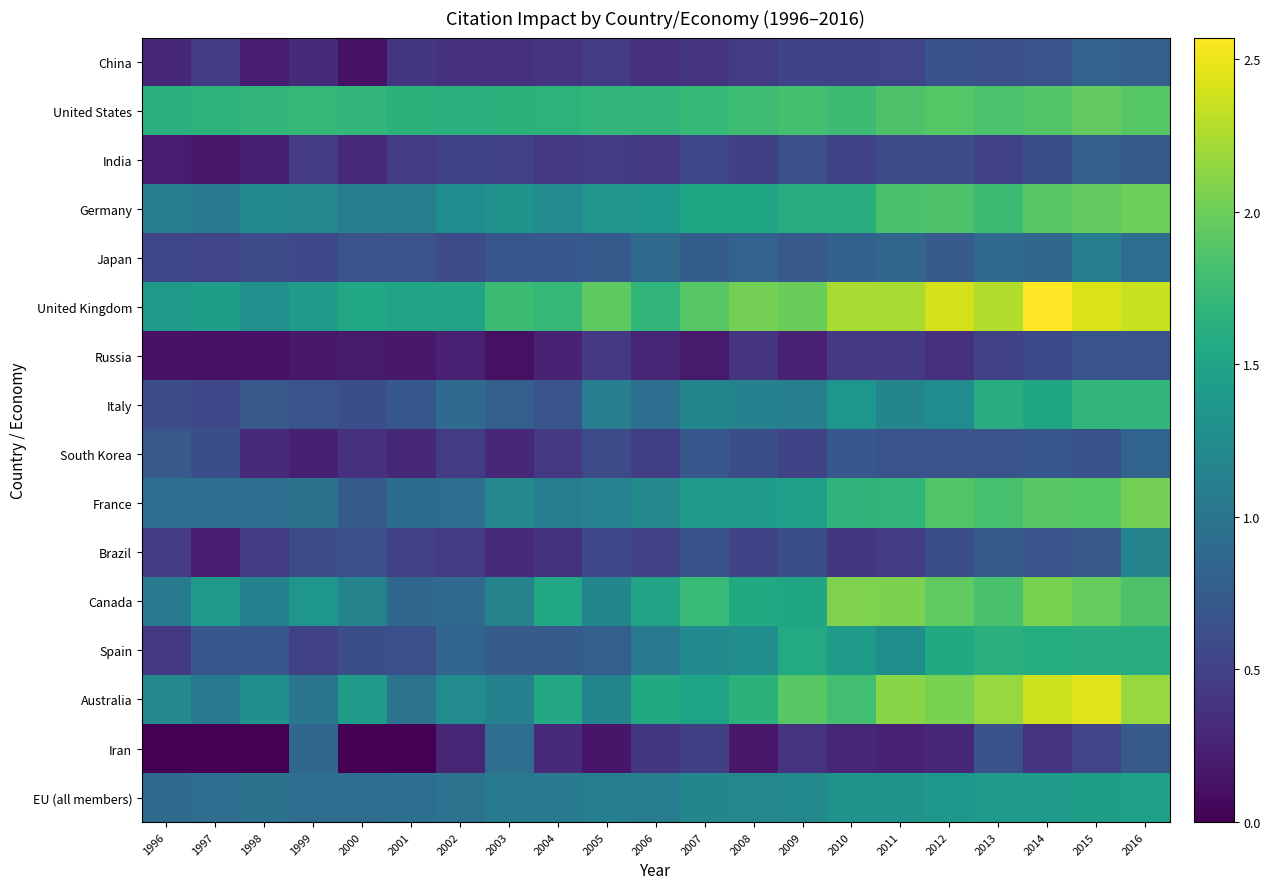

Reading left to right, what are all the values shown in this chart?

China: 1996=0.3	1997=0.5	1998=0.2	1999=0.3	2000=0.1	2001=0.4	2002=0.4	2003=0.3	2004=0.4	2005=0.5	2006=0.3	2007=0.4	2008=0.5	2009=0.5	2010=0.5	2011=0.5	2012=0.7	2013=0.6	2014=0.7	2015=0.8	2016=0.8
United States: 1996=1.6	1997=1.7	1998=1.7	1999=1.7	2000=1.7	2001=1.6	2002=1.6	2003=1.6	2004=1.7	2005=1.7	2006=1.7	2007=1.7	2008=1.8	2009=1.8	2010=1.8	2011=1.9	2012=1.9	2013=1.8	2014=1.9	2015=1.9	2016=1.9
India: 1996=0.2	1997=0.2	1998=0.2	1999=0.5	2000=0.3	2001=0.5	2002=0.5	2003=0.5	2004=0.4	2005=0.5	2006=0.4	2007=0.6	2008=0.5	2009=0.6	2010=0.5	2011=0.6	2012=0.6	2013=0.5	2014=0.6	2015=0.8	2016=0.8
Germany: 1996=1.1	1997=1.1	1998=1.2	1999=1.2	2000=1.1	2001=1.1	2002=1.2	2003=1.3	2004=1.2	2005=1.3	2006=1.4	2007=1.5	2008=1.5	2009=1.6	2010=1.6	2011=1.8	2012=1.9	2013=1.8	2014=1.9	2015=1.9	2016=2.0
Japan: 1996=0.6	1997=0.5	1998=0.6	1999=0.6	2000=0.7	2001=0.7	2002=0.6	2003=0.7	2004=0.7	2005=0.7	2006=0.9	2007=0.8	2008=0.8	2009=0.7	2010=0.8	2011=0.8	2012=0.7	2013=0.9	2014=0.9	2015=1.1	2016=0.9
United Kingdom: 1996=1.4	1997=1.4	1998=1.3	1999=1.4	2000=1.5	2001=1.5	2002=1.5	2003=1.8	2004=1.7	2005=1.9	2006=1.7	2007=1.9	2008=2.0	2009=2.0	2010=2.2	2011=2.2	2012=2.4	2013=2.3	2014=2.6	2015=2.4	2016=2.4
Russia: 1996=0.1	1997=0.1	1998=0.1	1999=0.2	2000=0.2	2001=0.2	2002=0.2	2003=0.1	2004=0.3	2005=0.4	2006=0.3	2007=0.2	2008=0.4	2009=0.2	2010=0.4	2011=0.4	2012=0.3	2013=0.5	2014=0.6	2015=0.7	2016=0.7
Italy: 1996=0.6	1997=0.6	1998=0.7	1999=0.7	2000=0.6	2001=0.7	2002=0.9	2003=0.8	2004=0.7	2005=1.1	2006=0.9	2007=1.2	2008=1.1	2009=1.1	2010=1.4	2011=1.2	2012=1.2	2013=1.6	2014=1.5	2015=1.7	2016=1.7
South Korea: 1996=0.7	1997=0.6	1998=0.3	1999=0.2	2000=0.4	2001=0.3	2002=0.5	2003=0.3	2004=0.4	2005=0.6	2006=0.5	2007=0.7	2008=0.6	2009=0.5	2010=0.7	2011=0.7	2012=0.7	2013=0.7	2014=0.7	2015=0.7	2016=0.8
France: 1996=0.9	1997=0.9	1998=0.9	1999=1.0	2000=0.8	2001=0.9	2002=0.9	2003=1.2	2004=1.1	2005=1.1	2006=1.2	2007=1.4	2008=1.4	2009=1.4	2010=1.7	2011=1.7	2012=1.9	2013=1.8	2014=1.9	2015=1.9	2016=2.0
Brazil: 1996=0.5	1997=0.2	1998=0.5	1999=0.6	2000=0.6	2001=0.5	2002=0.5	2003=0.3	2004=0.4	2005=0.6	2006=0.5	2007=0.7	2008=0.5	2009=0.6	2010=0.4	2011=0.5	2012=0.6	2013=0.8	2014=0.7	2015=0.7	2016=1.1
Canada: 1996=1.1	1997=1.4	1998=1.1	1999=1.4	2000=1.1	2001=0.9	2002=0.9	2003=1.1	2004=1.5	2005=1.2	2006=1.5	2007=1.7	2008=1.6	2009=1.5	2010=2.1	2011=2.1	2012=1.9	2013=1.8	2014=2.0	2015=2.0	2016=1.9
Spain: 1996=0.4	1997=0.7	1998=0.7	1999=0.5	2000=0.6	2001=0.6	2002=0.8	2003=0.7	2004=0.7	2005=0.8	2006=1.1	2007=1.2	2008=1.3	2009=1.6	2010=1.4	2011=1.3	2012=1.6	2013=1.6	2014=1.6	2015=1.6	2016=1.6
Australia: 1996=1.2	1997=1.0	1998=1.3	1999=1.0	2000=1.4	2001=1.0	2002=1.2	2003=1.1	2004=1.6	2005=1.2	2006=1.6	2007=1.5	2008=1.6	2009=1.9	2010=1.8	2011=2.1	2012=2.0	2013=2.2	2014=2.4	2015=2.5	2016=2.2
Iran: 1996=0.0	1997=0.0	1998=0.0	1999=0.8	2000=0.0	2001=0.0	2002=0.3	2003=0.9	2004=0.3	2005=0.2	2006=0.4	2007=0.5	2008=0.2	2009=0.4	2010=0.3	2011=0.3	2012=0.3	2013=0.7	2014=0.4	2015=0.5	2016=0.7
EU (all members): 1996=0.9	1997=0.9	1998=1.0	1999=0.9	2000=0.9	2001=0.9	2002=1.0	2003=1.1	2004=1.1	2005=1.1	2006=1.1	2007=1.2	2008=1.2	2009=1.2	2010=1.3	2011=1.3	2012=1.4	2013=1.4	2014=1.4	2015=1.4	2016=1.4